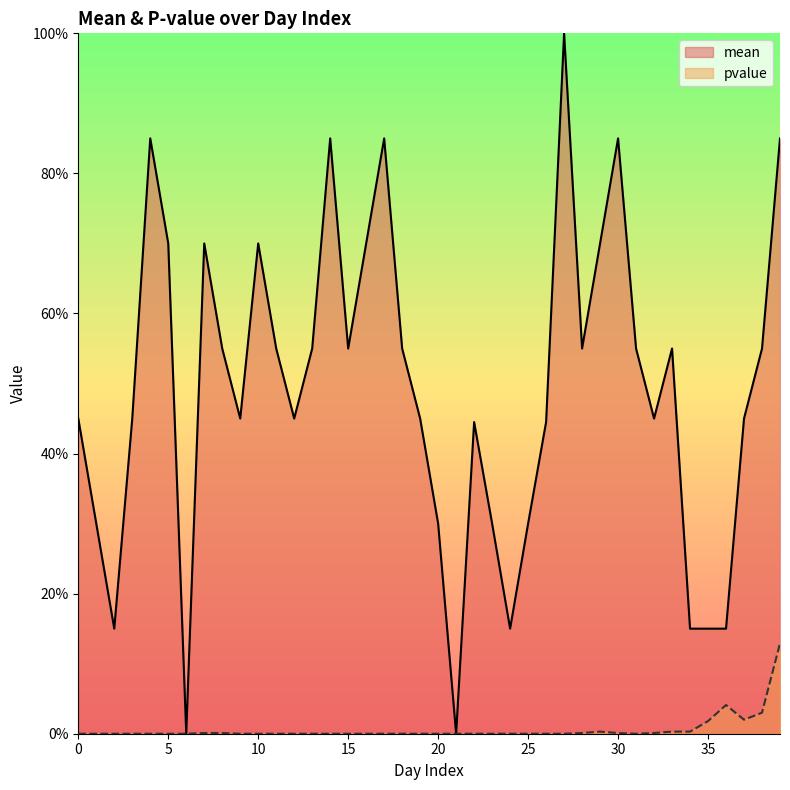

True or false: mean and pvalue intersect in this chart.

False